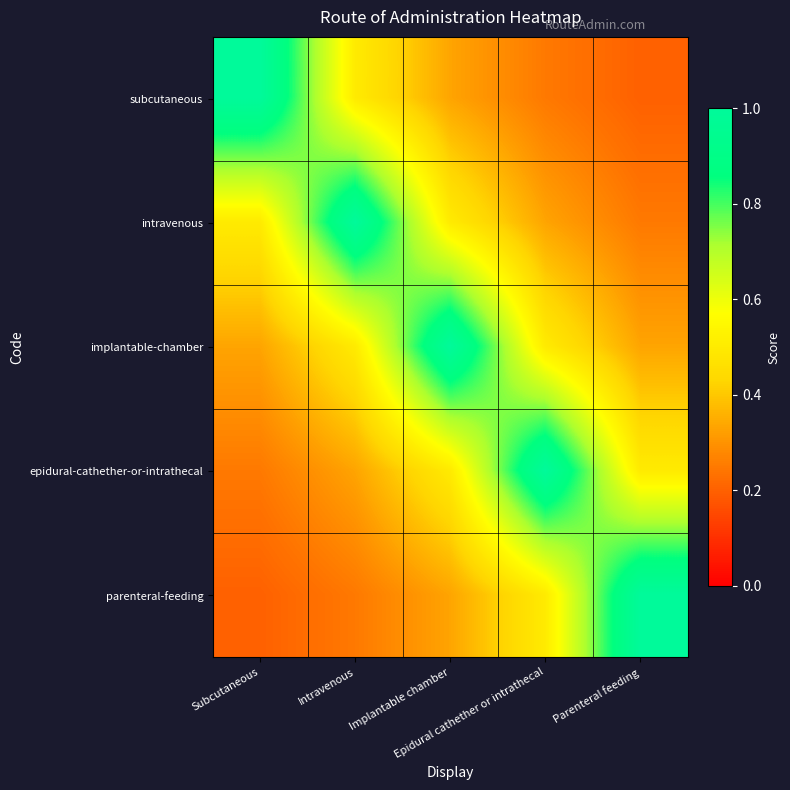

Which series changed the most between Intravenous and Implantable chamber?

intravenous